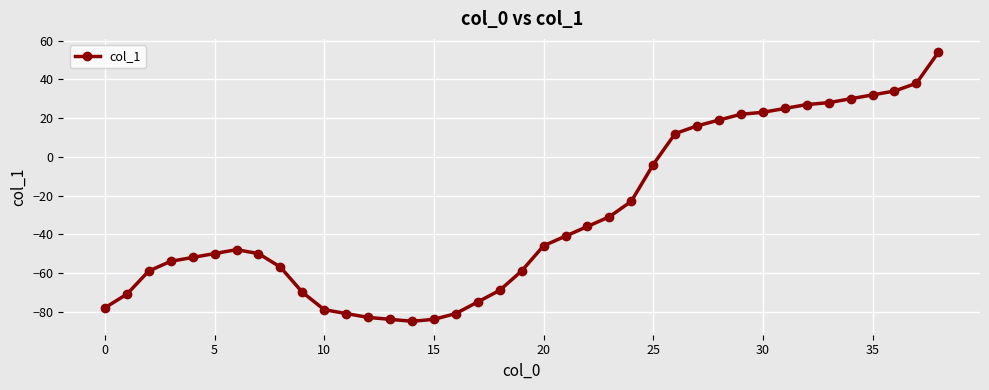

True or false: there are more than 0 points higher than both neighbors.

True